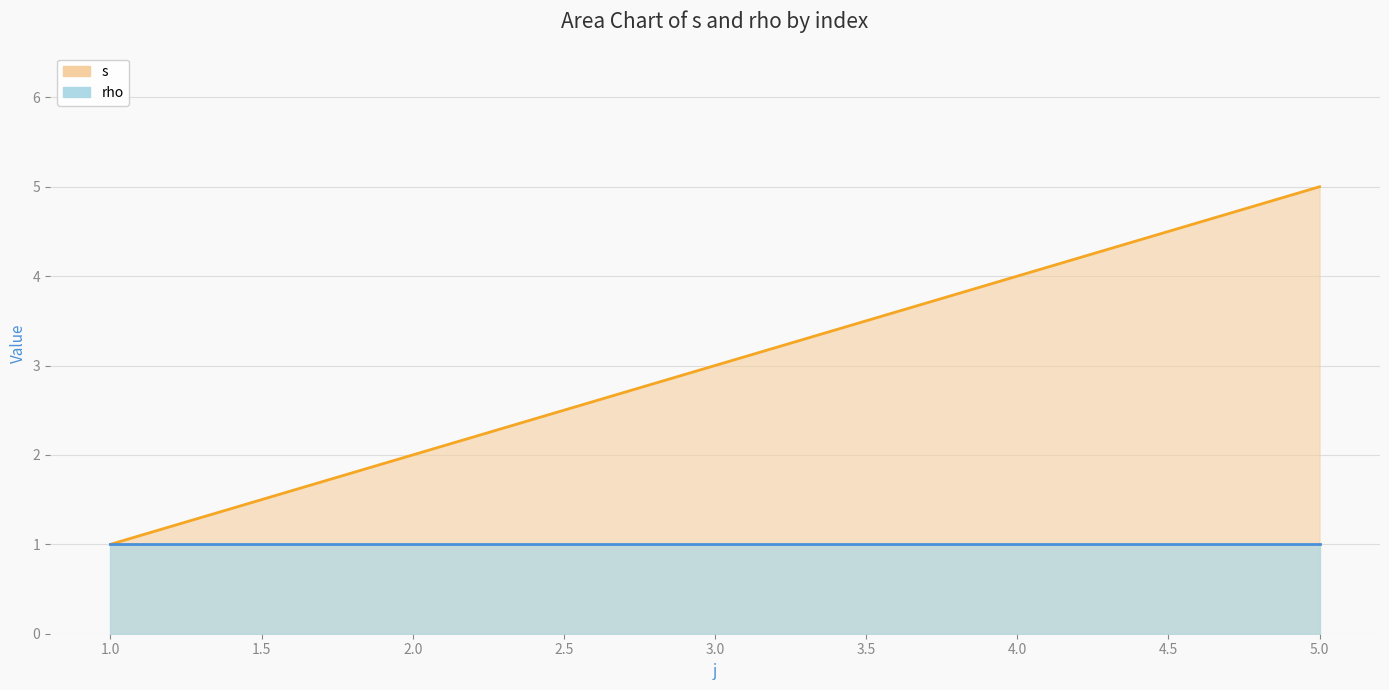

Is it true that the value at 1 is 1?

True